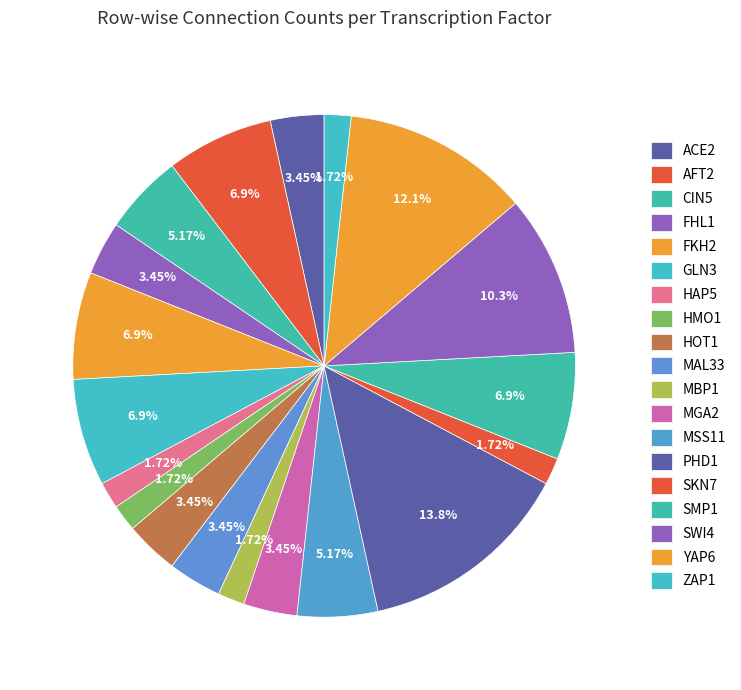

What is the ratio of the value at ZAP1 to the value at GLN3?

0.2